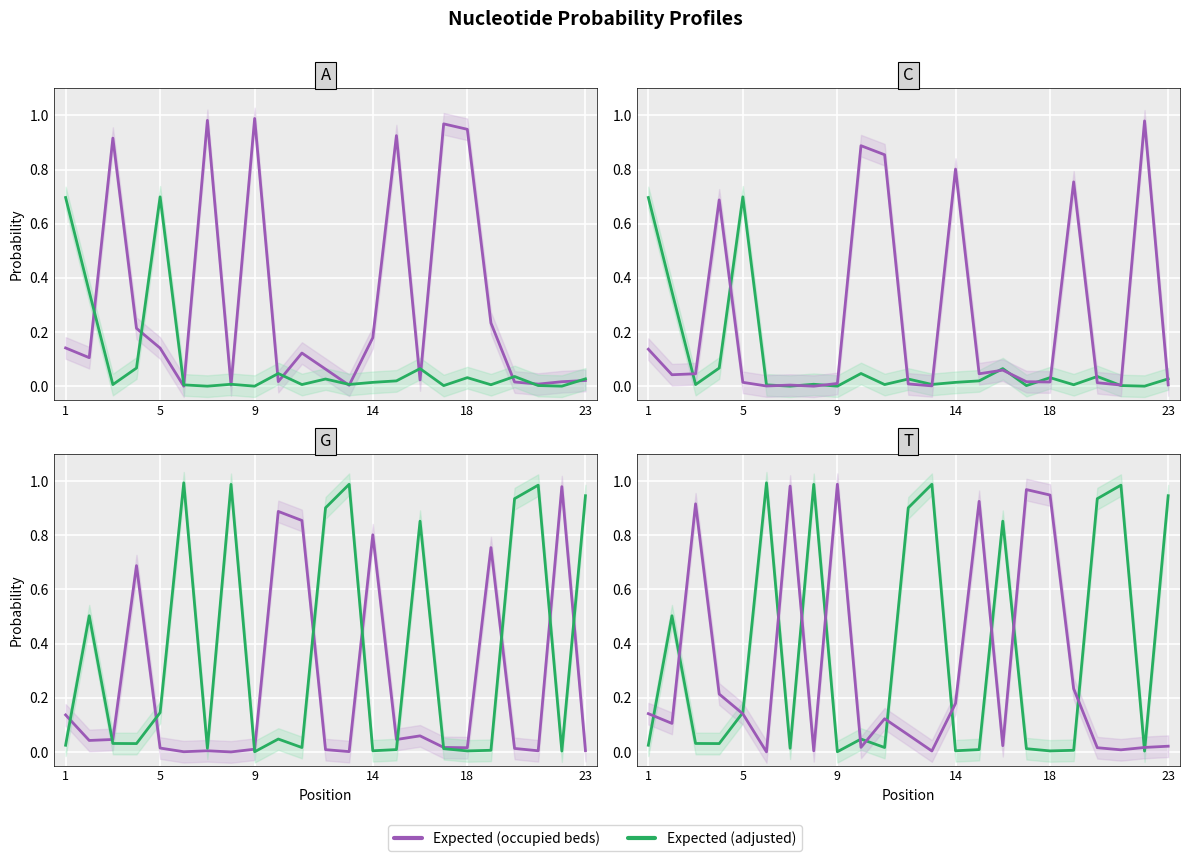

At how many categories does at least one series exceed 0?

23